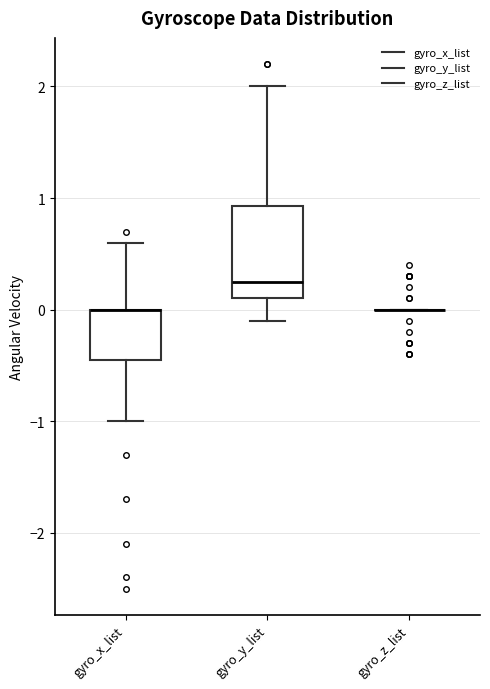

Where does the lower whisker of the box for gyro_x_list end on the y-axis? The values are not printed on the chart, so give them approximately, as read against the axis.

-1.0